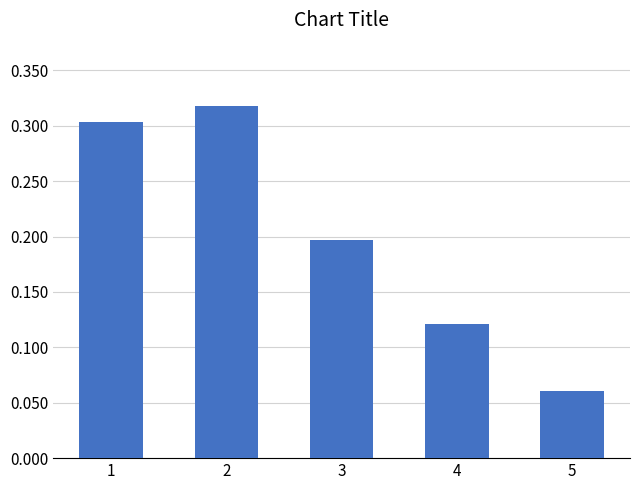

True or false: the data shows 0.3 at 1.

True